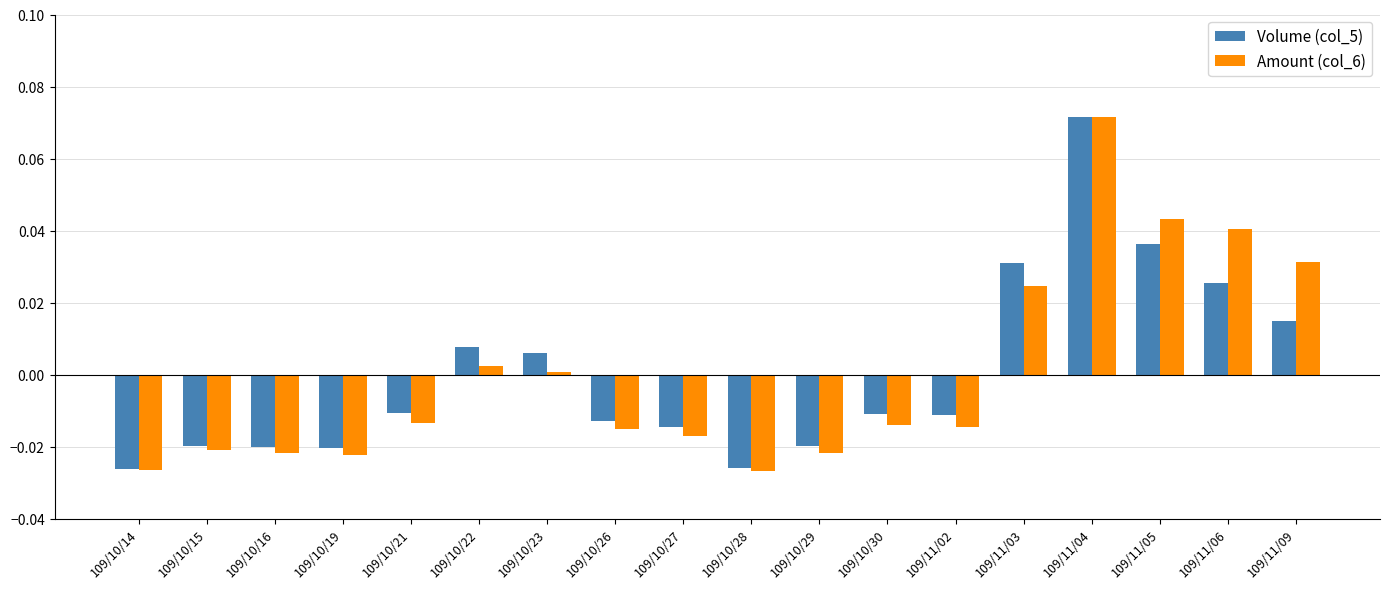

At how many categories does at least one series exceed 0?

7